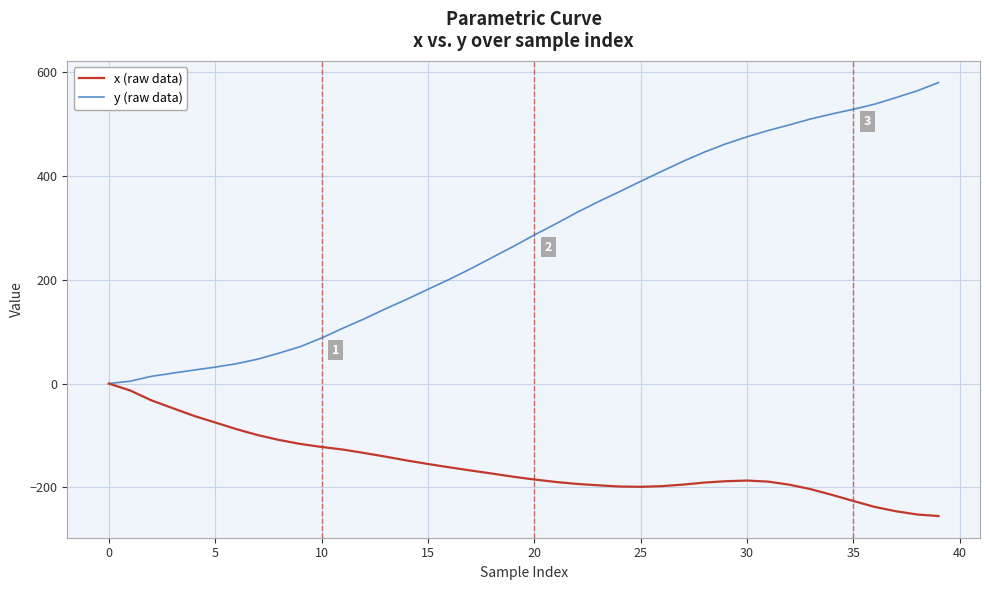

What is the greatest value displayed?

579.8